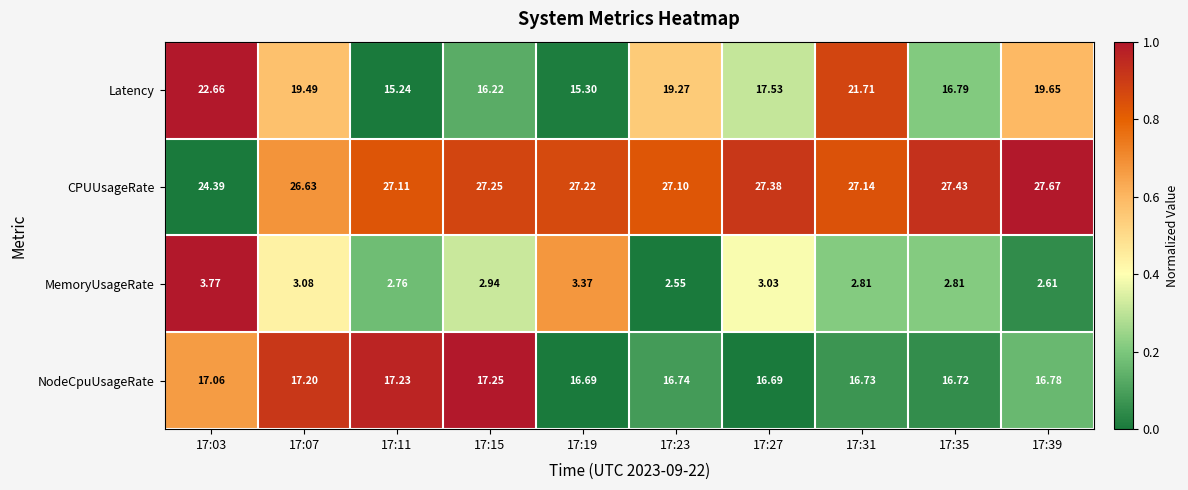

Rank the series at 17:15 from highest to lowest value.

CPUUsageRate, NodeCpuUsageRate, Latency, MemoryUsageRate